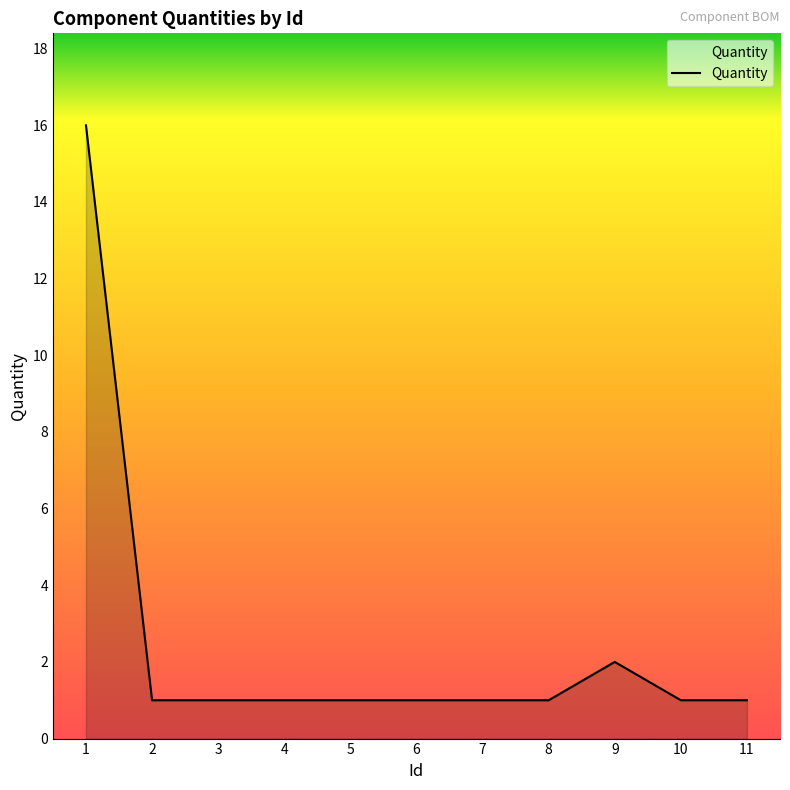

At which label is the value closest to 8?

9